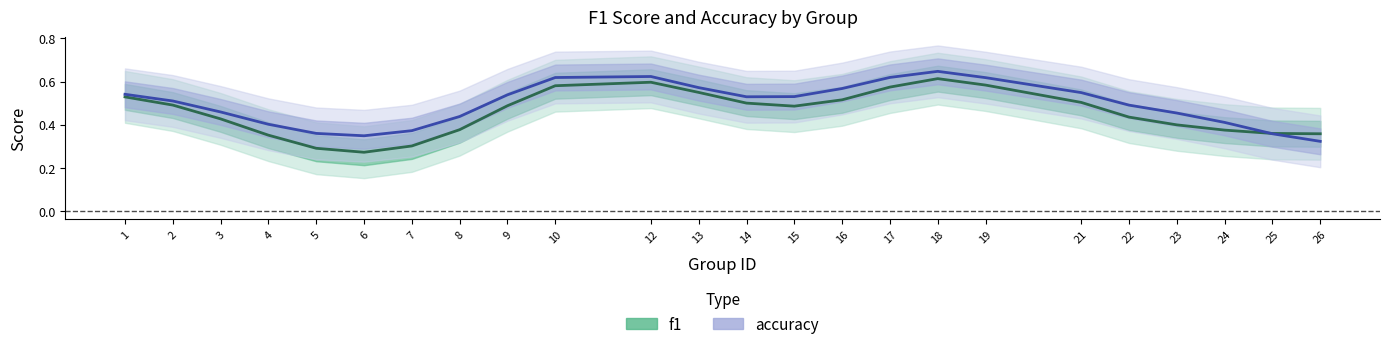

At which category is the sum across all series the highest?

18